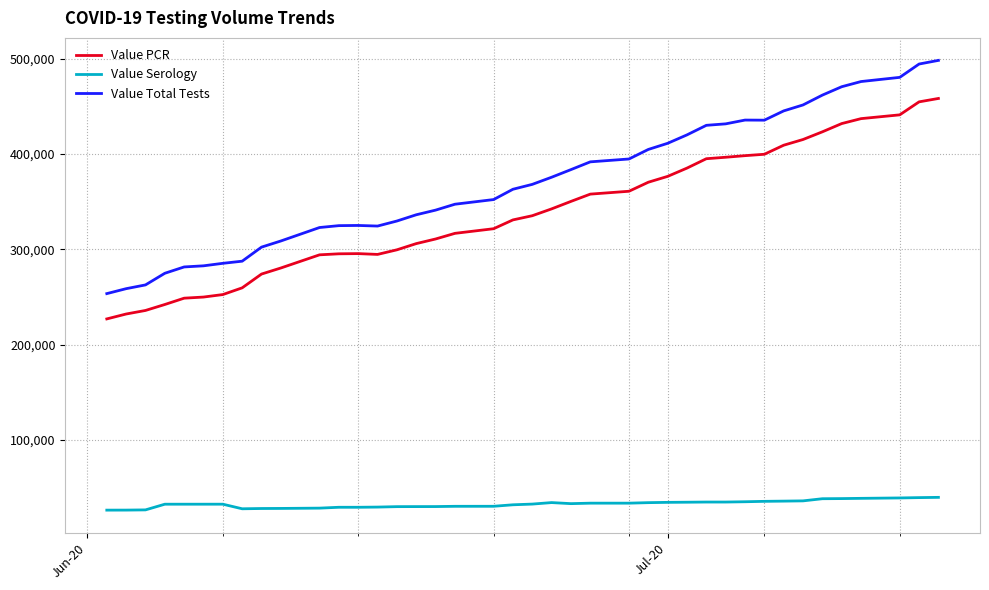

True or false: Value Serology and Value PCR intersect in this chart.

False